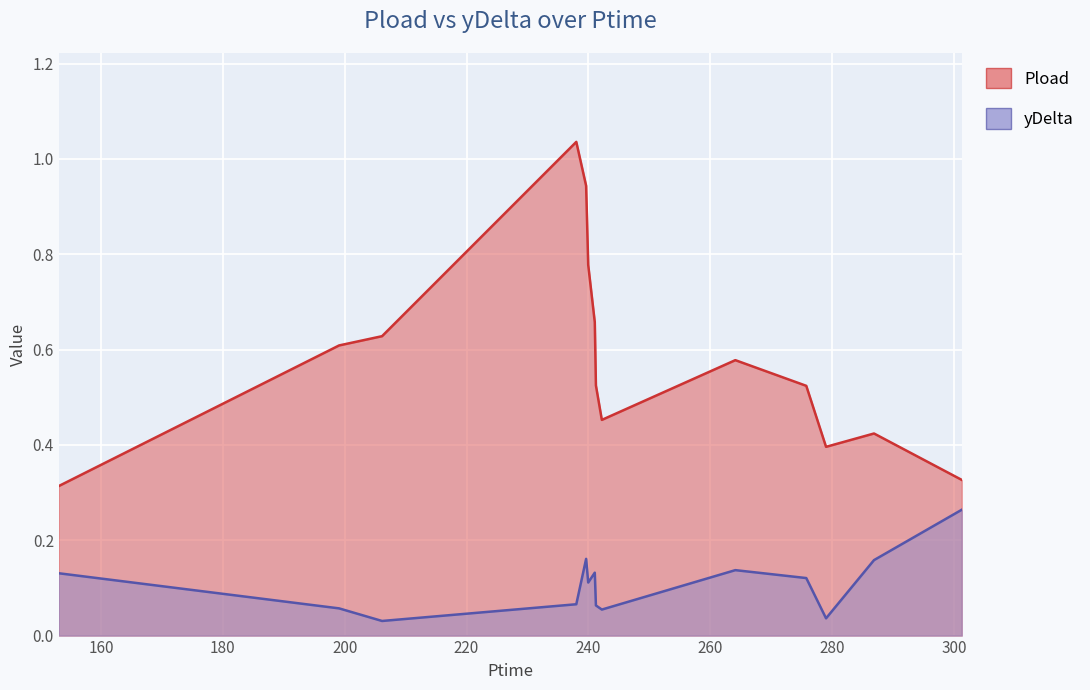

What is the spread (max minus min) of values at 275.772?

0.4